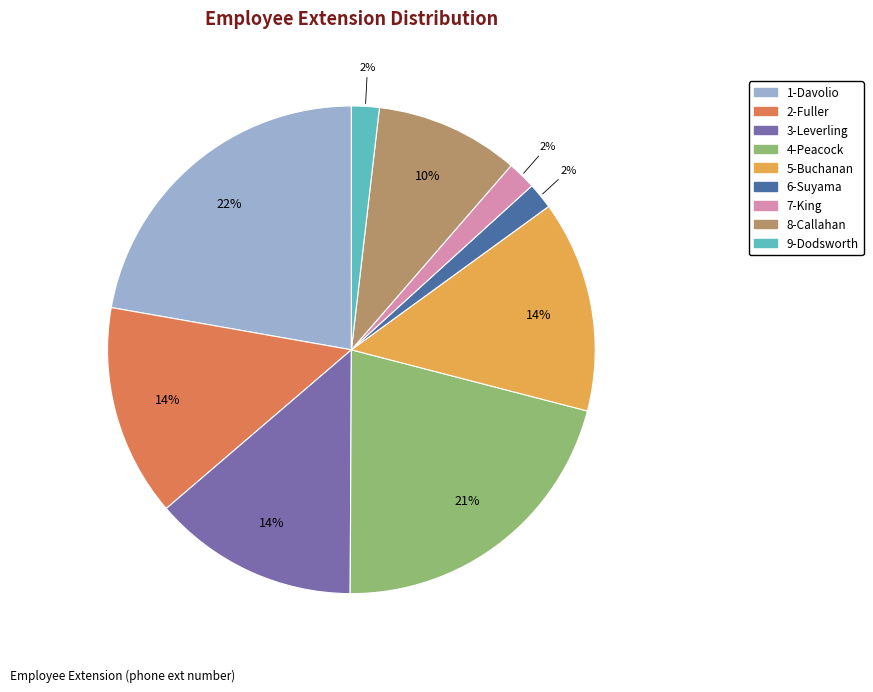

True or false: 4-Peacock accounts for 21% of the total.

True